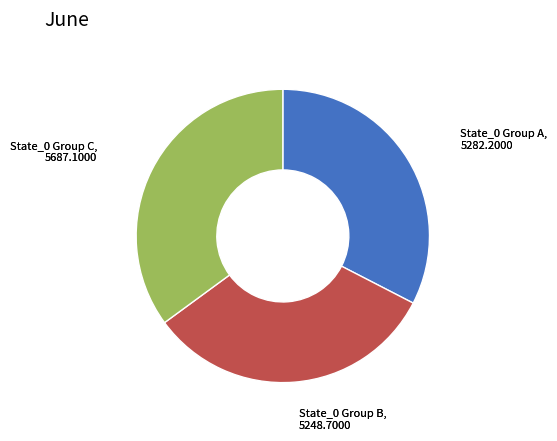

Is there a majority slice in this chart?

No